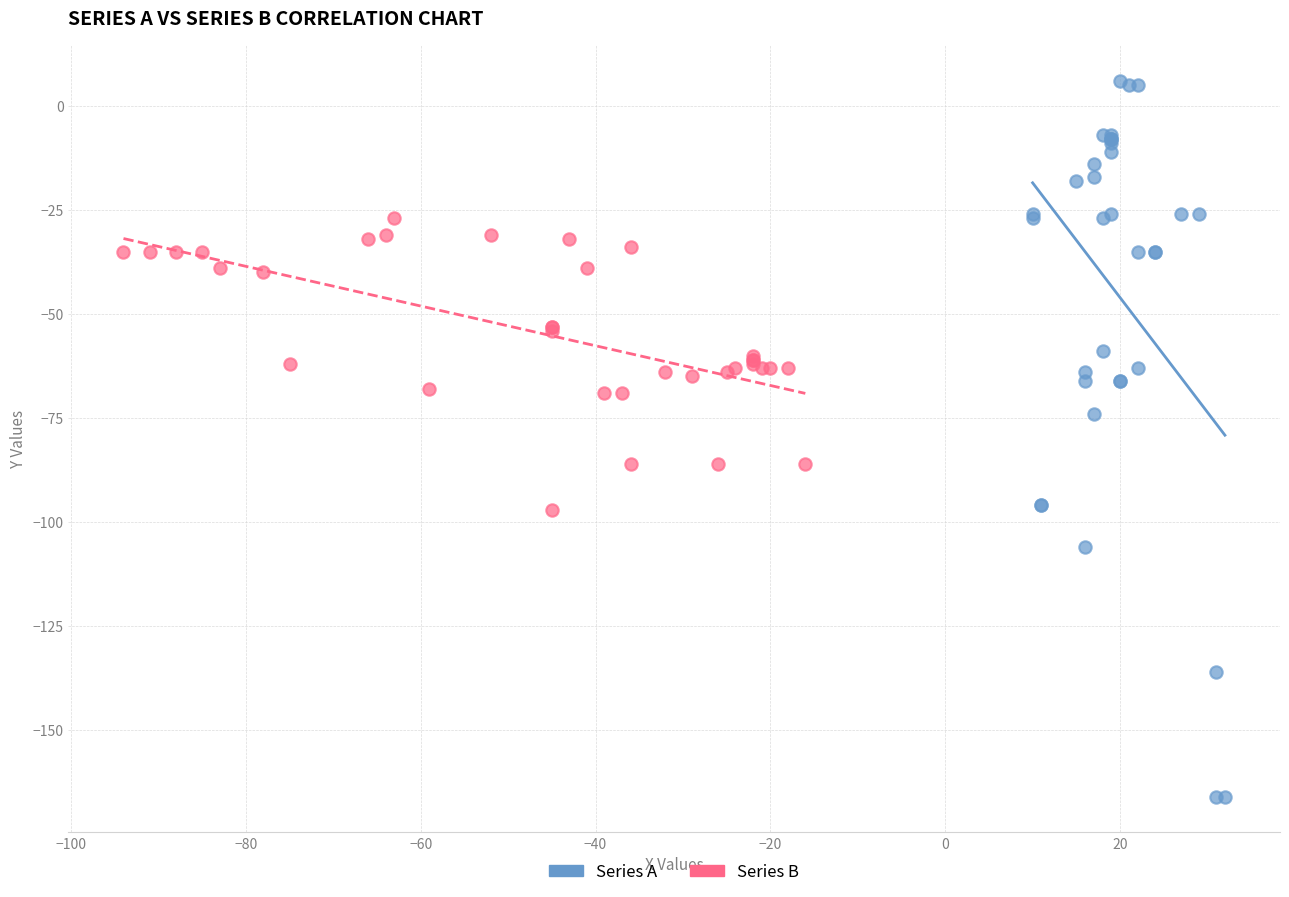

Which series reaches the maximum Y coordinate?

Series A